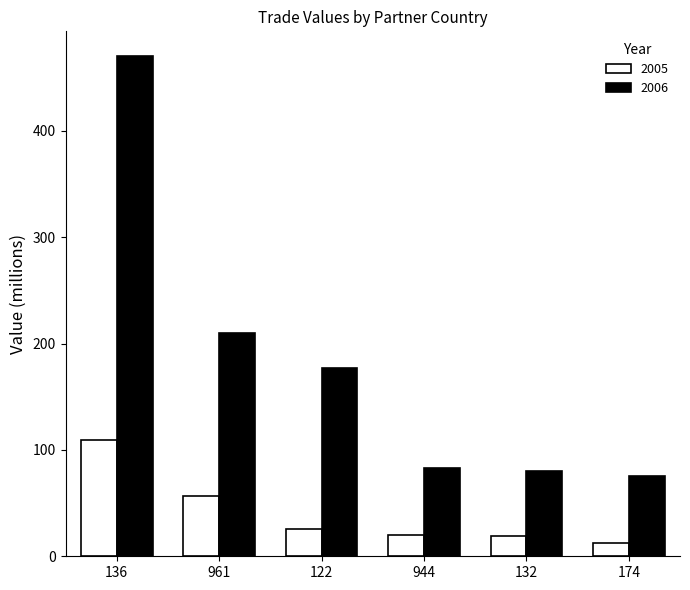

What is the average value of the 2005 series?

40.5